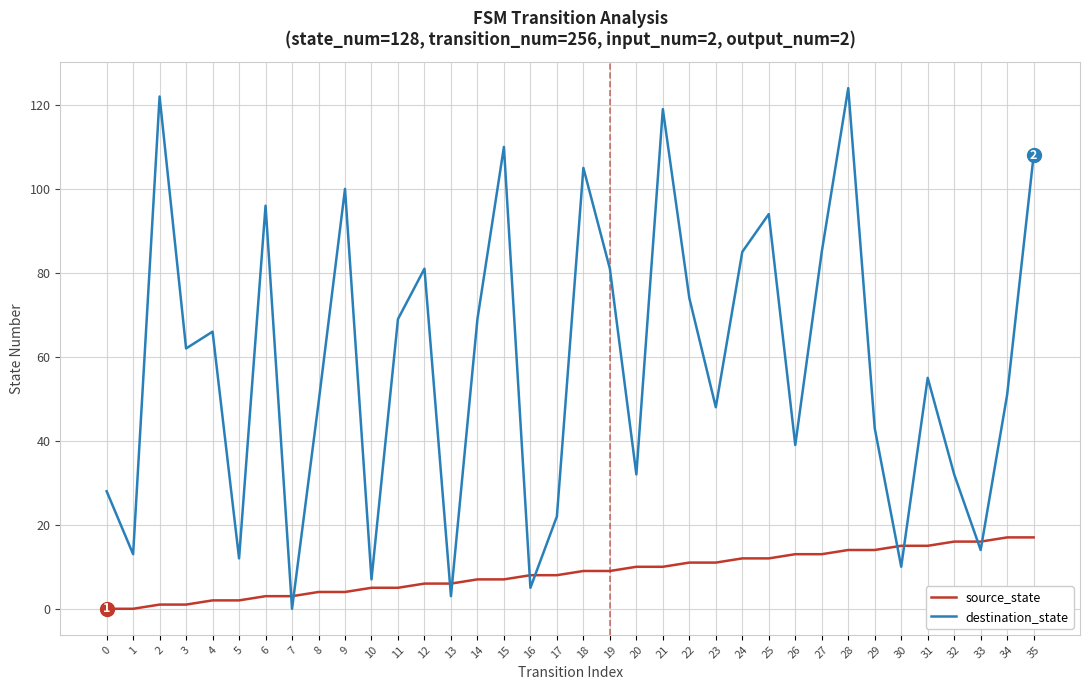

What are all the series names shown in the legend?

source_state, destination_state